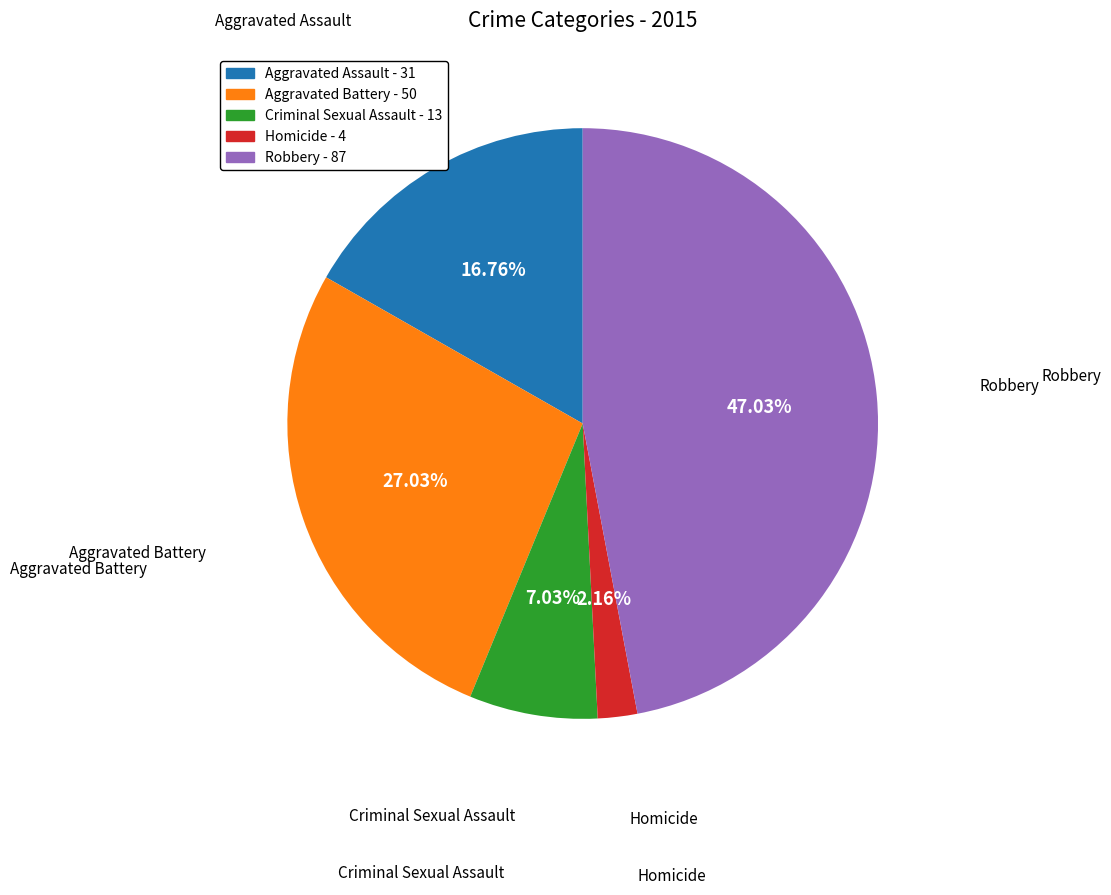

Count the number of slices in the pie.

5